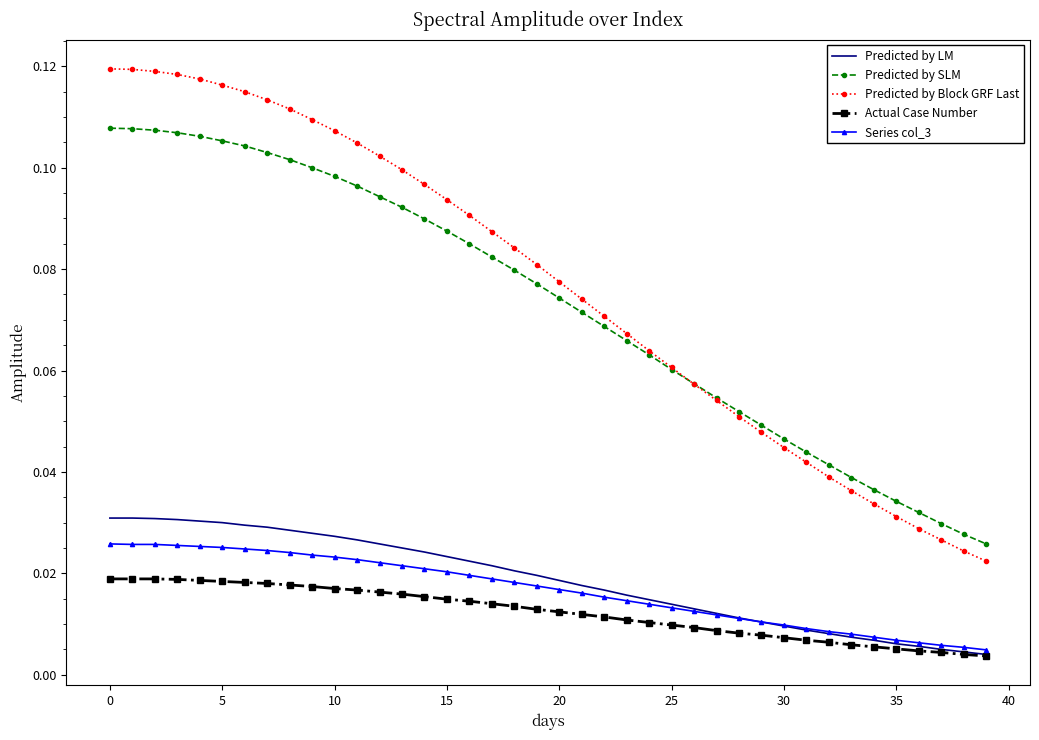

Which series has the largest range (max minus min)?

Predicted by Block GRF Last